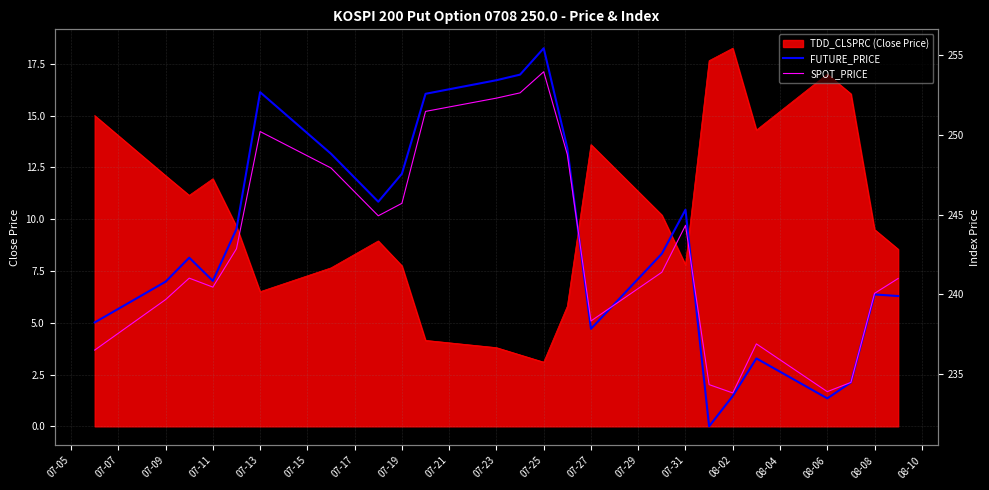

The TDD_CLSPRC (Close Price) series shows 17.0 at 08-06. True or false?

True